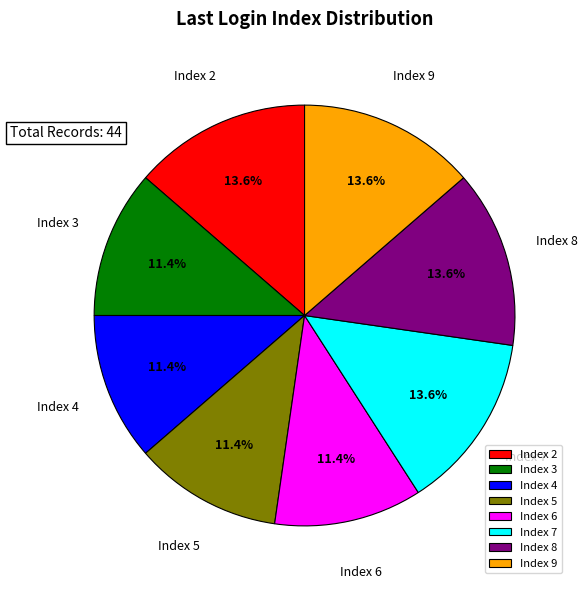

Does Index 5 account for over 50% of the chart?

No